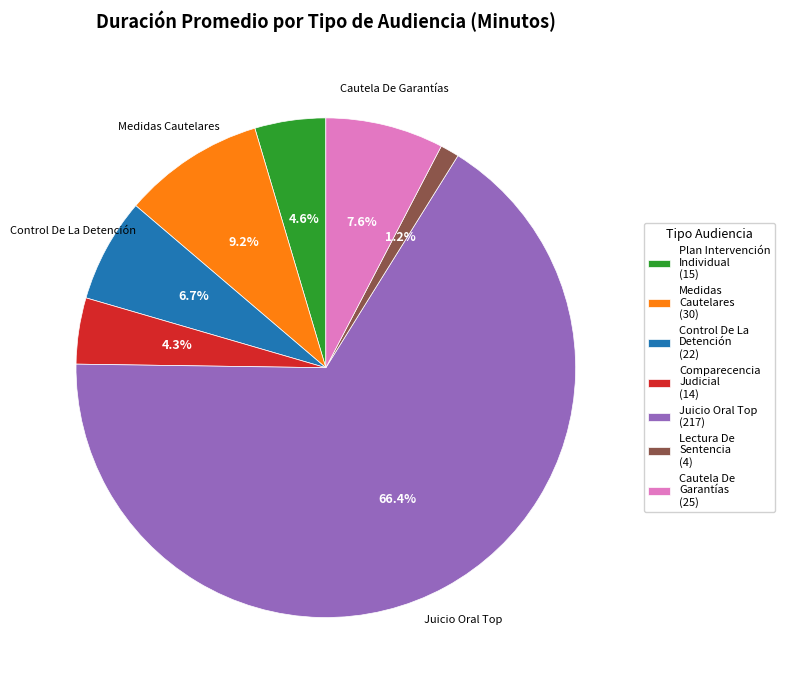

Which category has the biggest portion of the pie?

Juicio Oral Top (217)